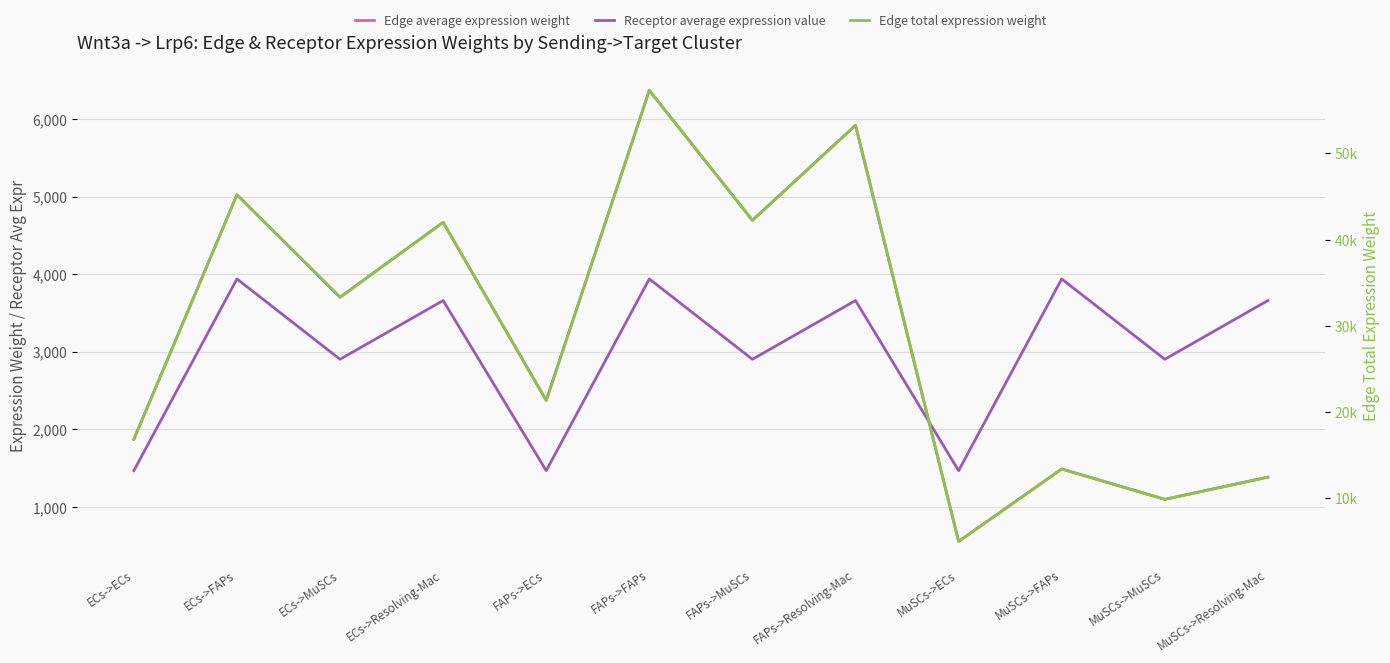

What is the value of the Receptor average expression value point at the 10th from the left?

3937.6